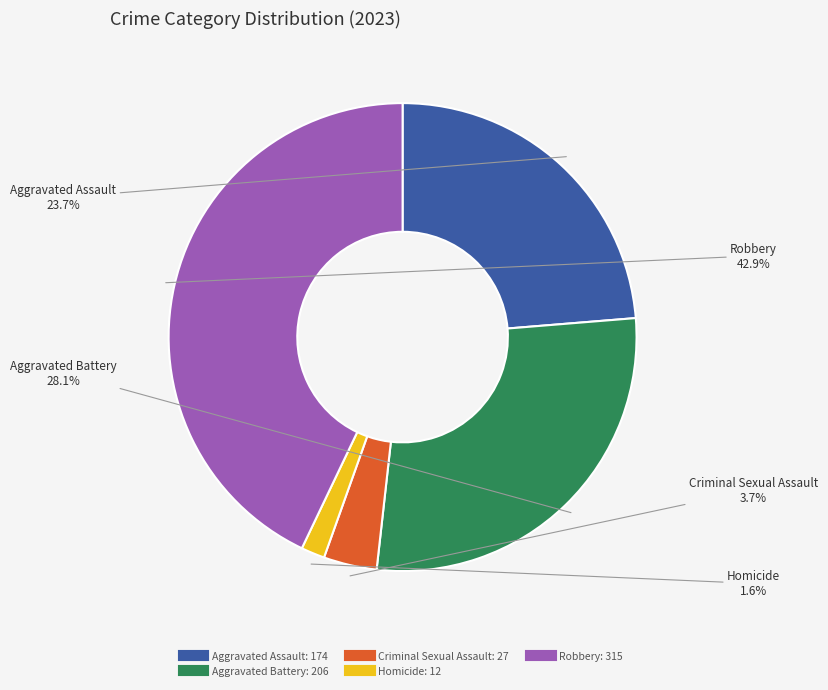

Which has a higher value, Criminal Sexual Assault or Aggravated Battery?

Aggravated Battery